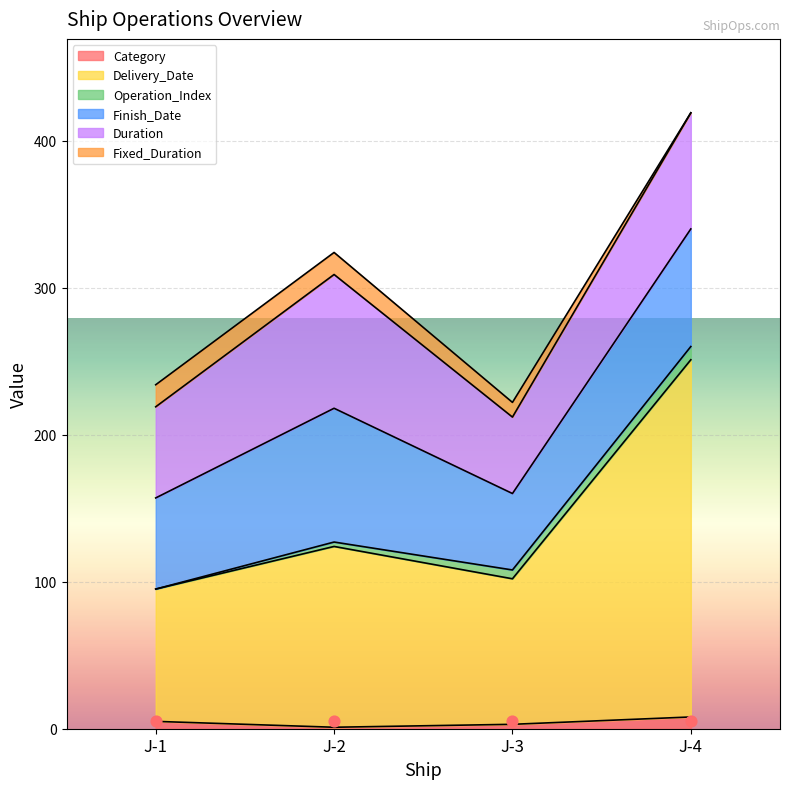

What is the total value across all series at J-2?

324